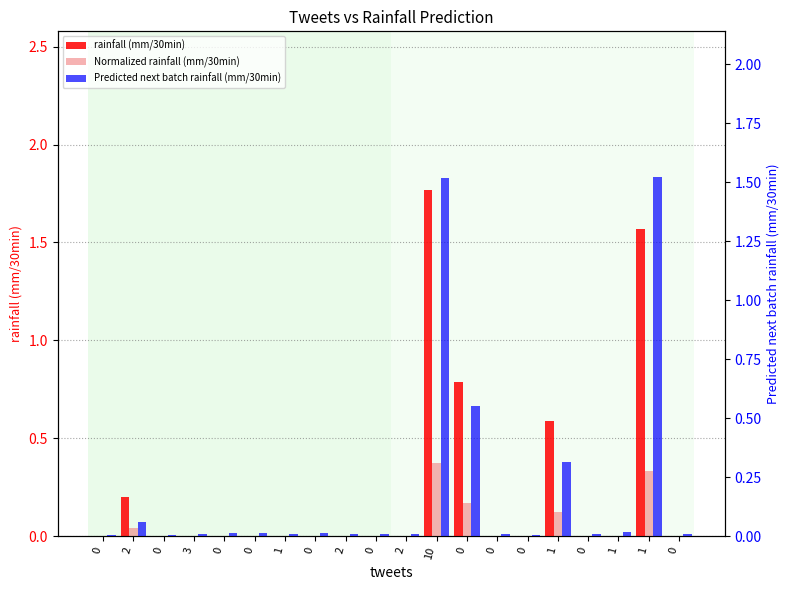

The rainfall (mm/30min) series shows 0.0 at 2. True or false?

True